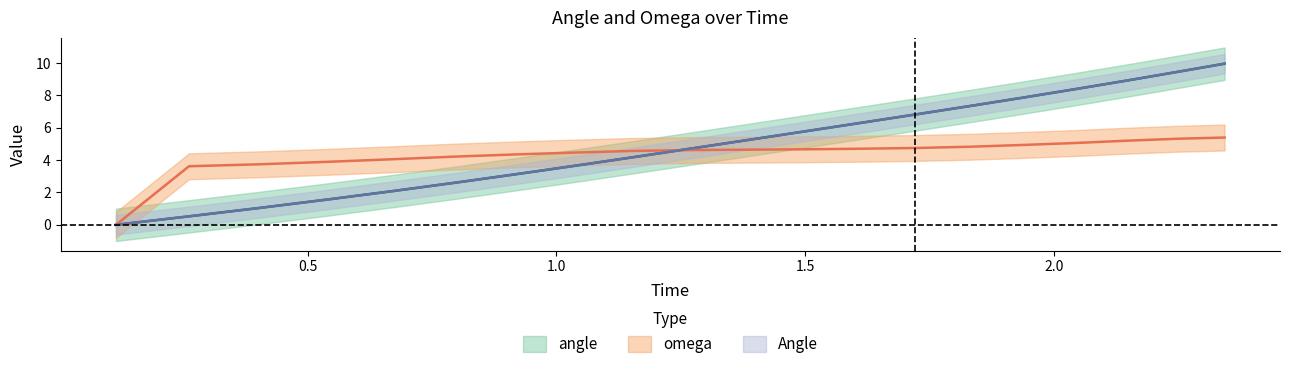

What is the difference between the second highest and second lowest values in the Angle series?

8.9